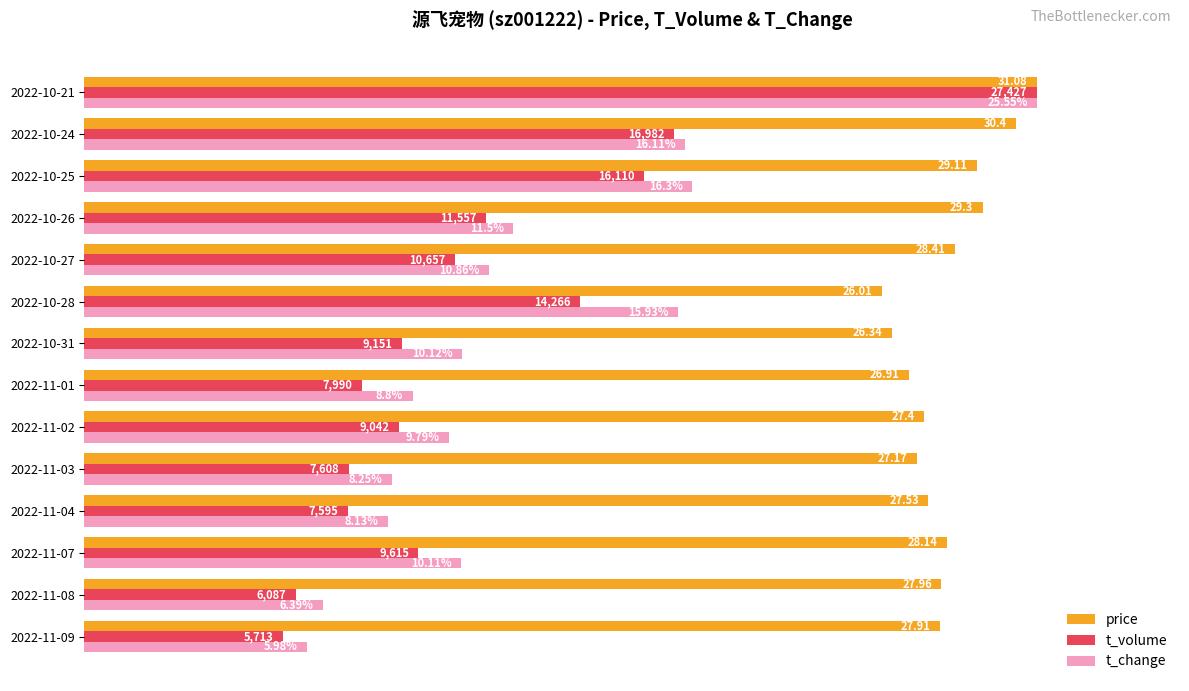

What are all the series names shown in the legend?

price, t_volume, t_change